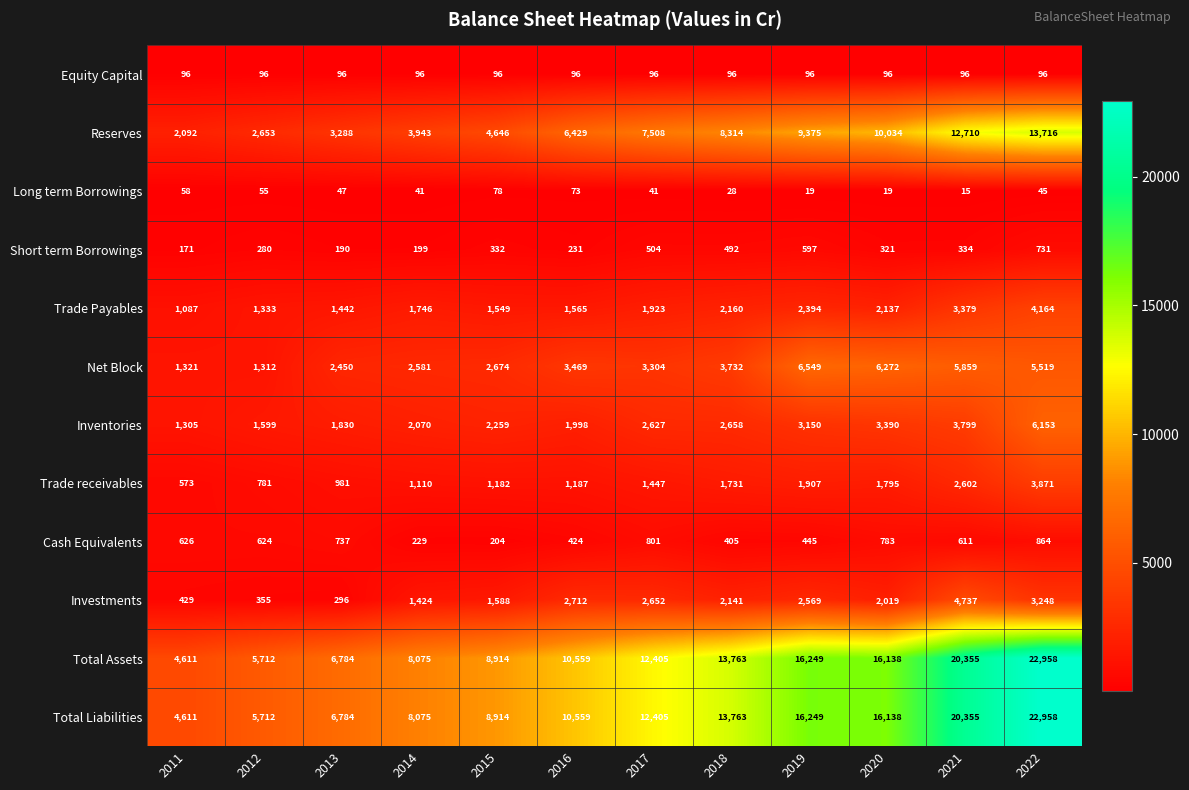

Which category has the lowest value across all series?

2021